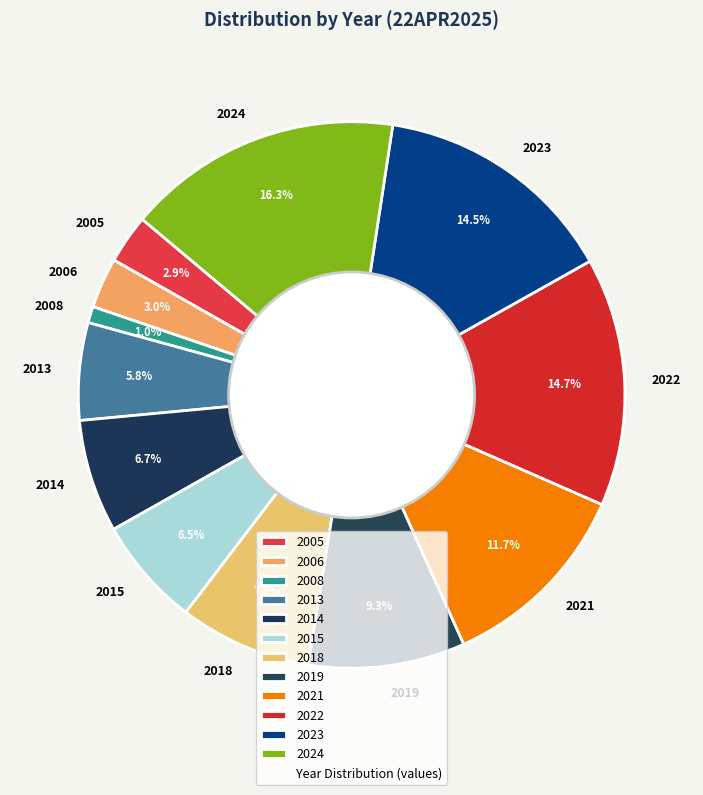

Does 2005 represent more than half of the total?

No